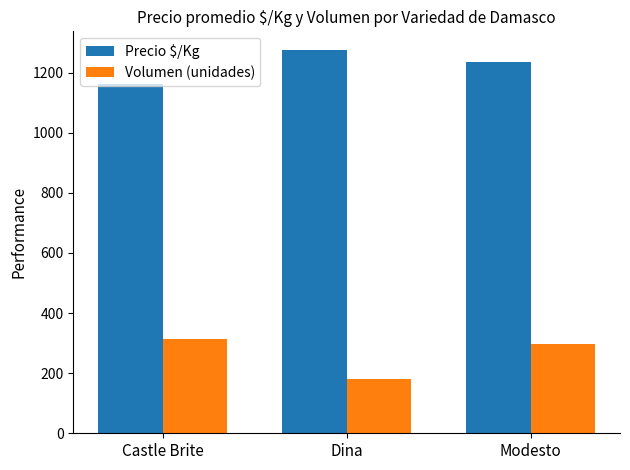

Reading left to right, list all the values displayed in this chart.

Precio $/Kg: Castle Brite=1161.4	Dina=1273.5	Modesto=1234.0
Volumen (unidades): Castle Brite=313.3	Dina=180.0	Modesto=298.2